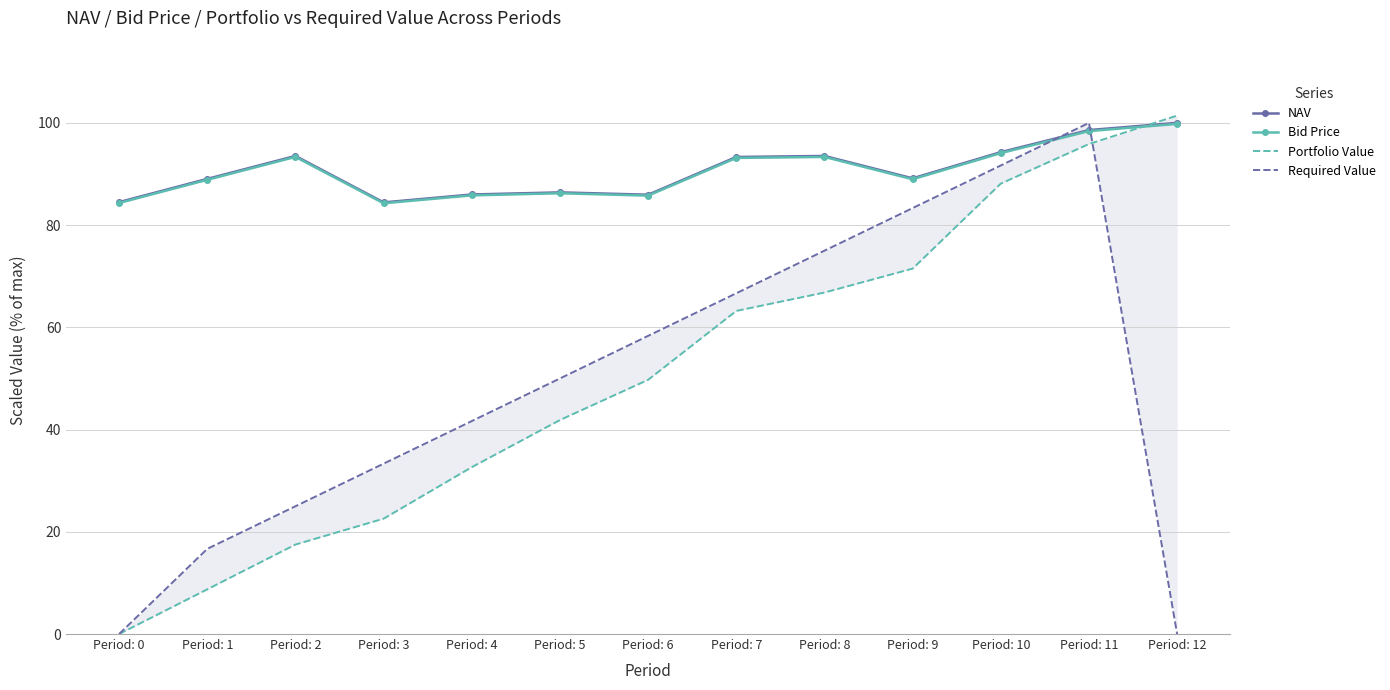

Rank the series at Period: 7 from lowest to highest value.

Portfolio Value, Required Value, Bid Price, NAV